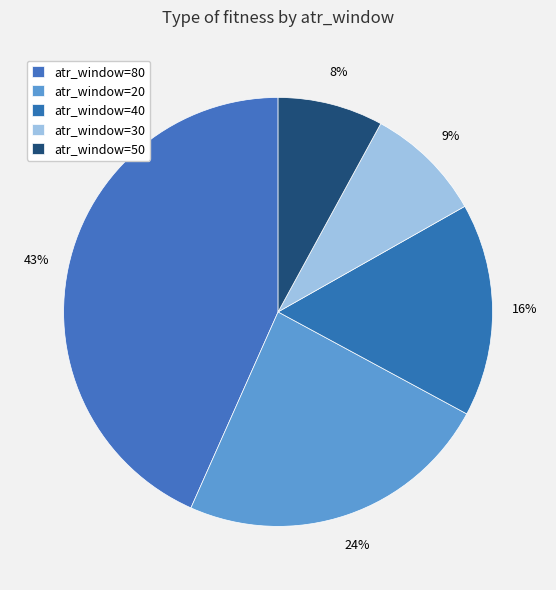

How many segments does this pie chart have?

5